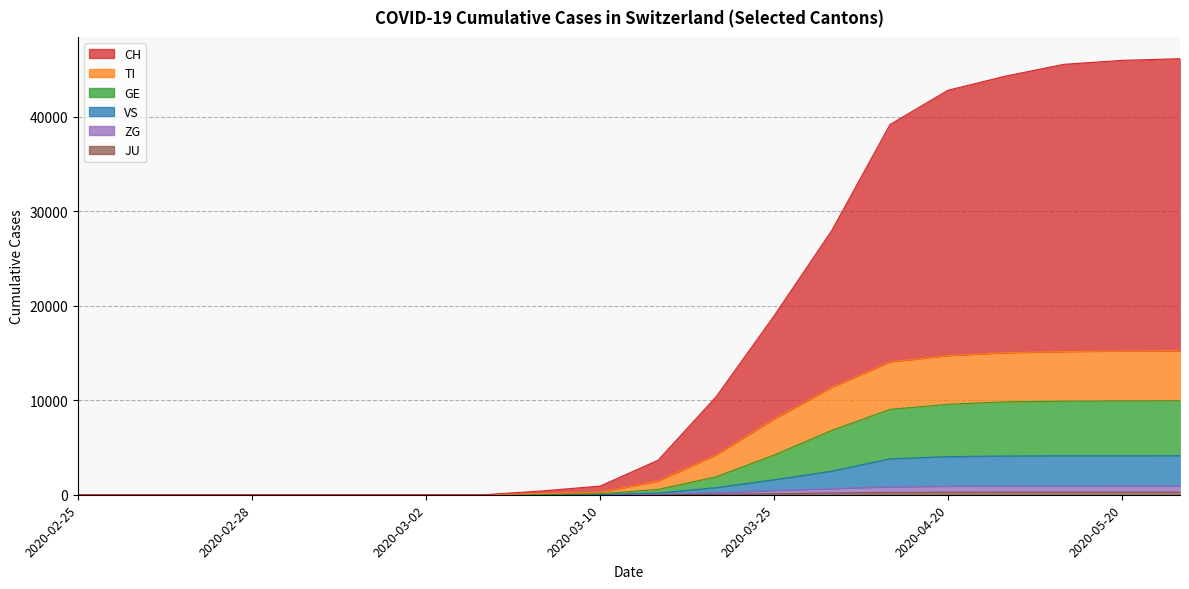

True or false: VS and TI cross at least once.

False